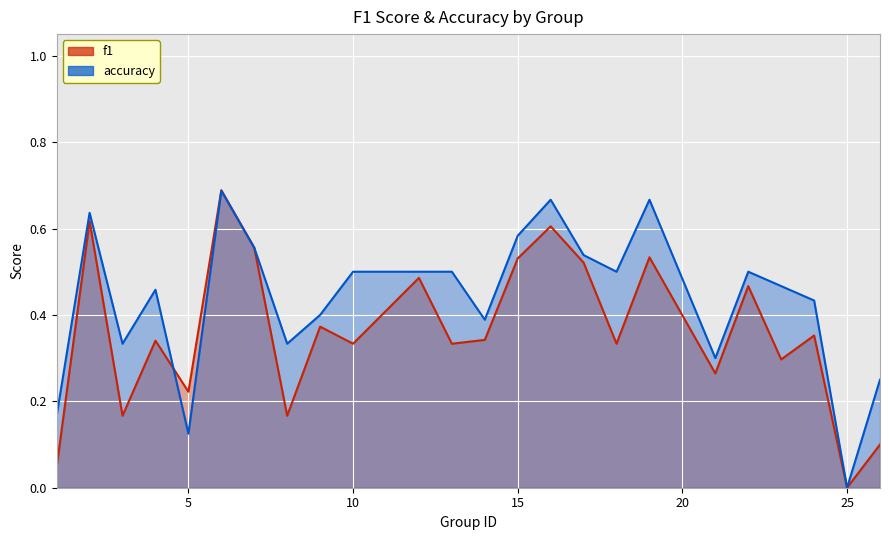

Does the chart display data point markers on the line(s)?

No